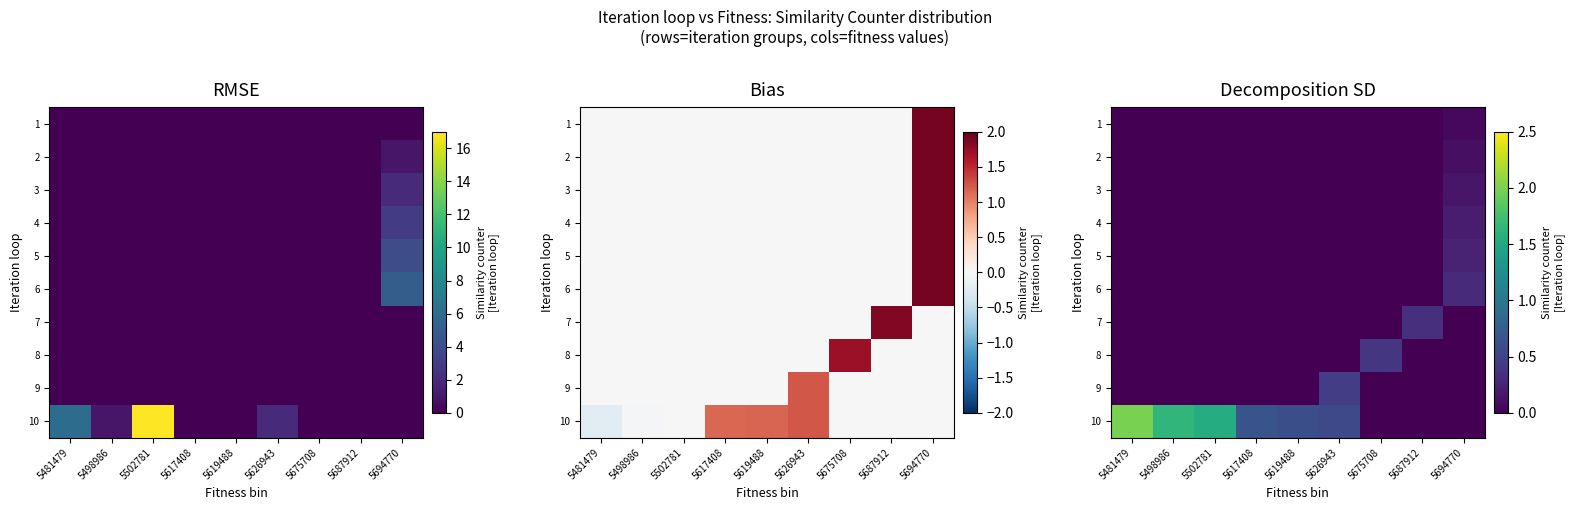

How many 2 values are between 0 and 1?

9